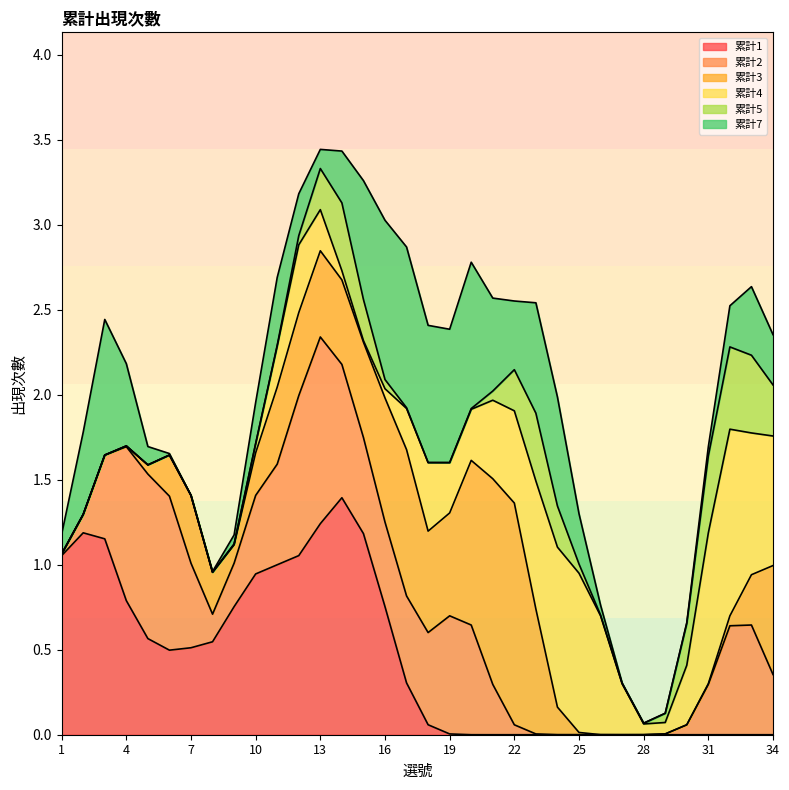

What is the sum of the 累計2 values at 14 and 33?

1